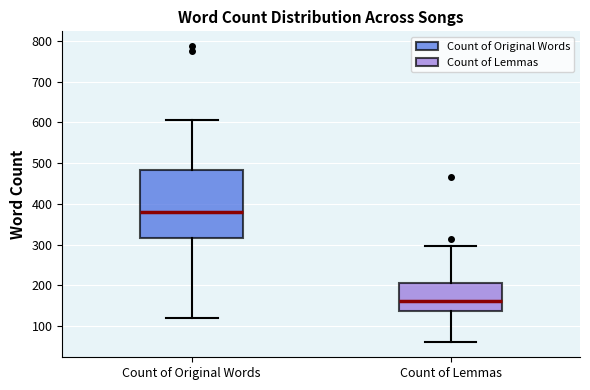

Which box has the lowest median line?

Count of Lemmas